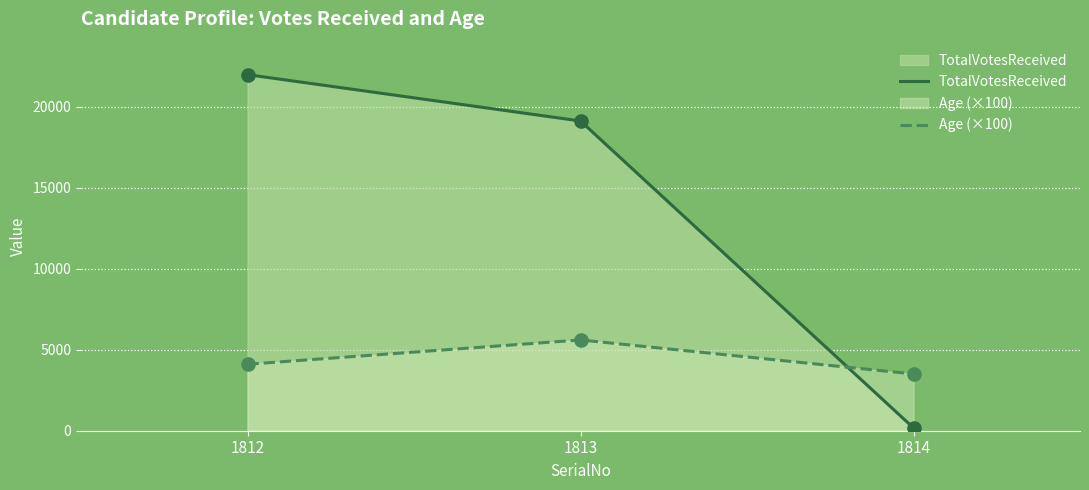

Which series reaches the maximum Y coordinate?

TotalVotesReceived